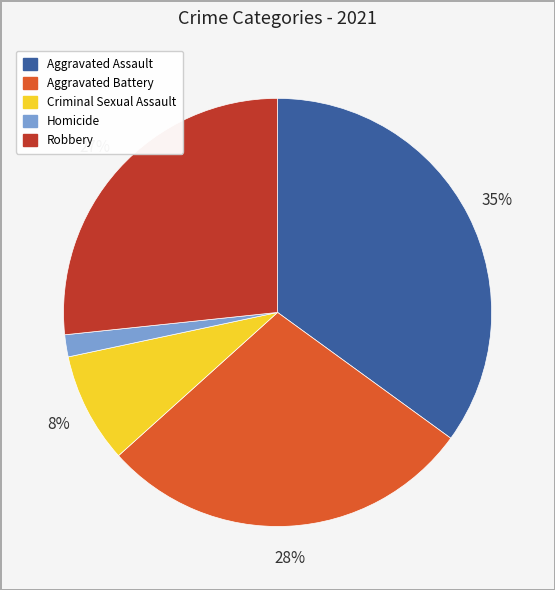

Count the number of slices in the pie.

5